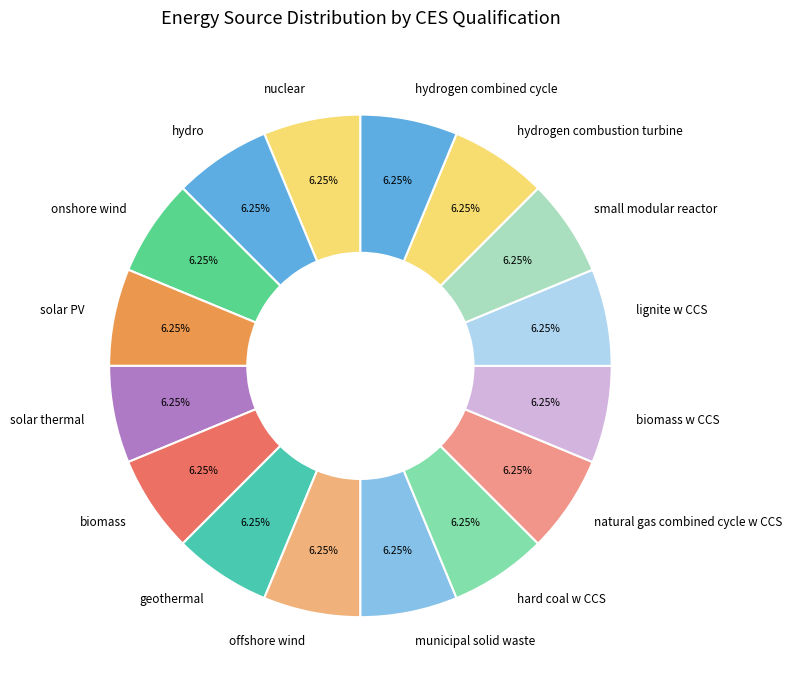

Does any single category account for the majority?

No